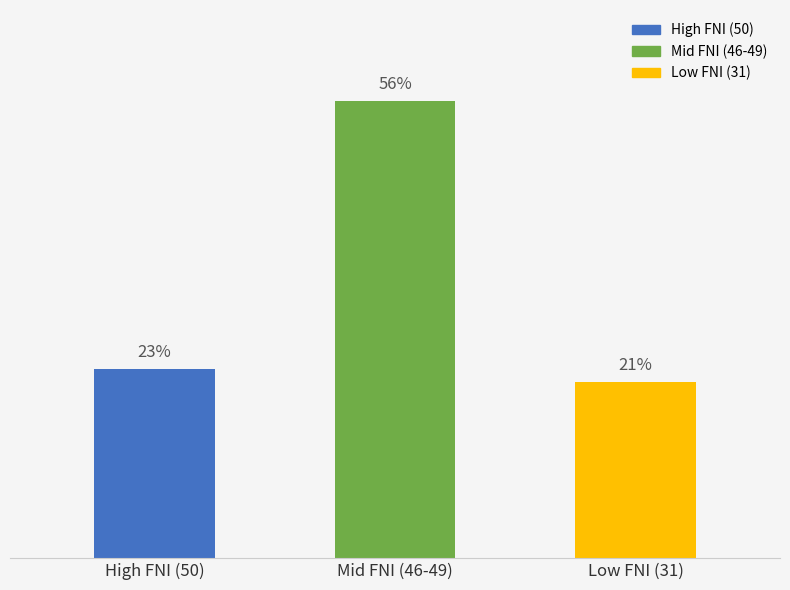

Does the chart contain any negative values?

No